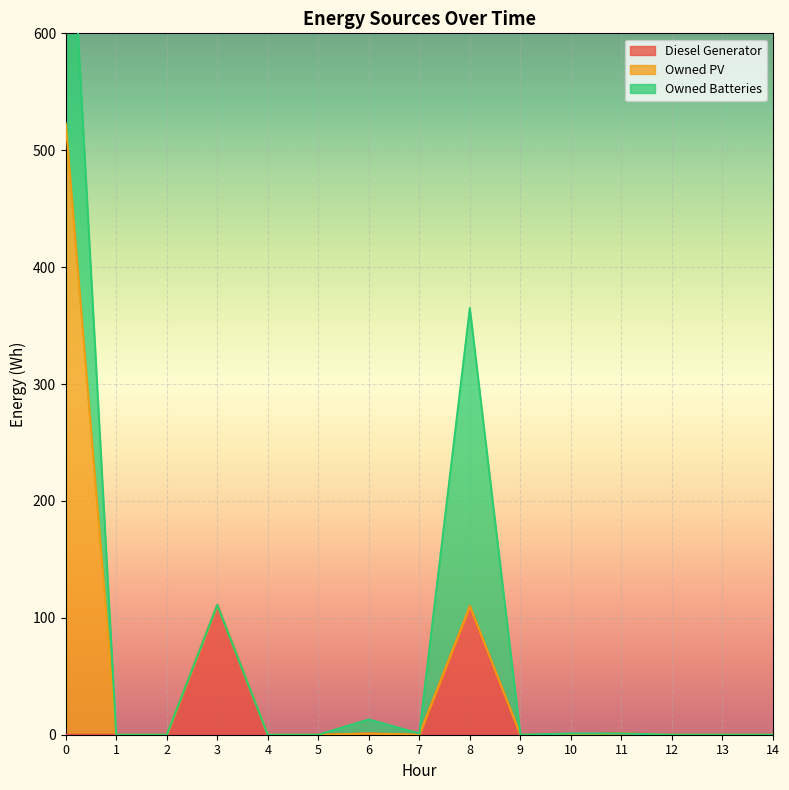

Is the value of Owned PV at 0 greater than the value of Owned Batteries at 4?

Yes